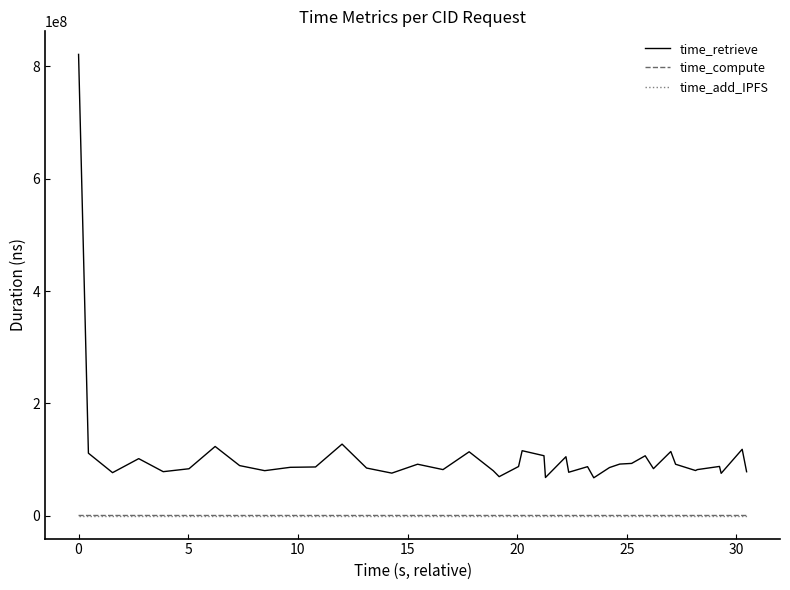

True or false: time_compute and time_retrieve intersect in this chart.

False